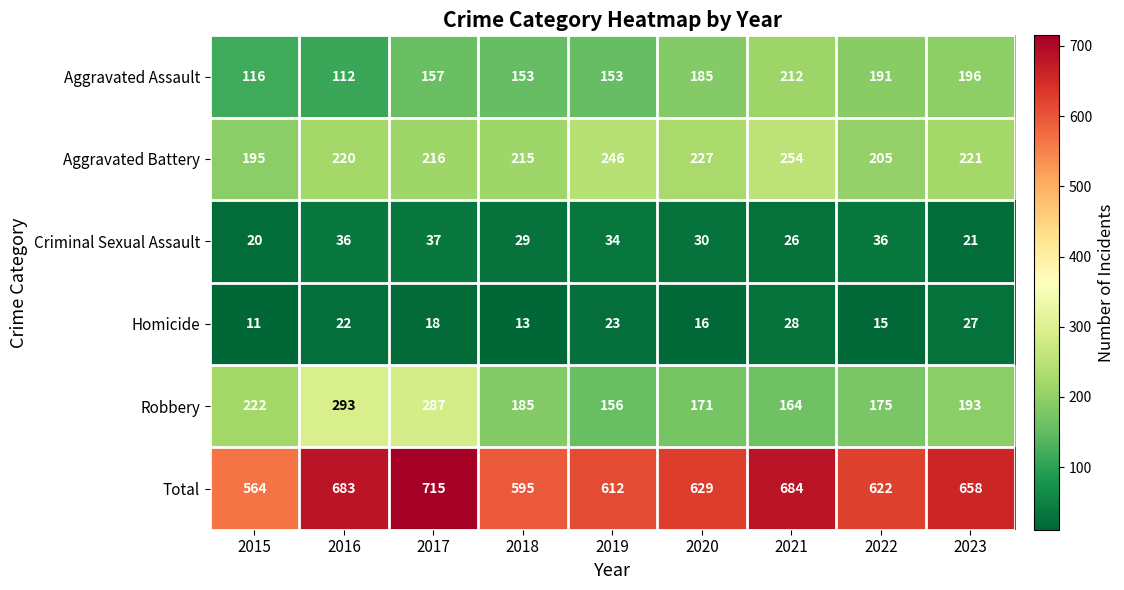

What is the total value across all series at 2019?

1224